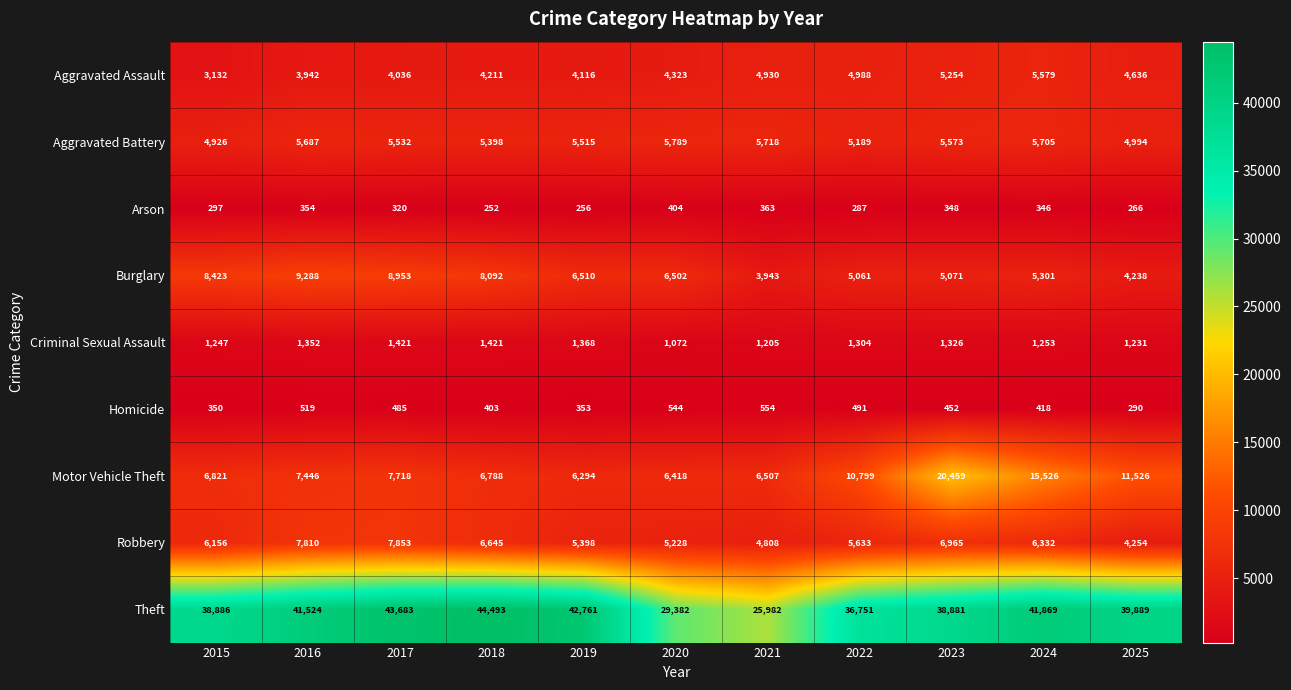

The value of Arson at 2016 is 525. True or false?

False